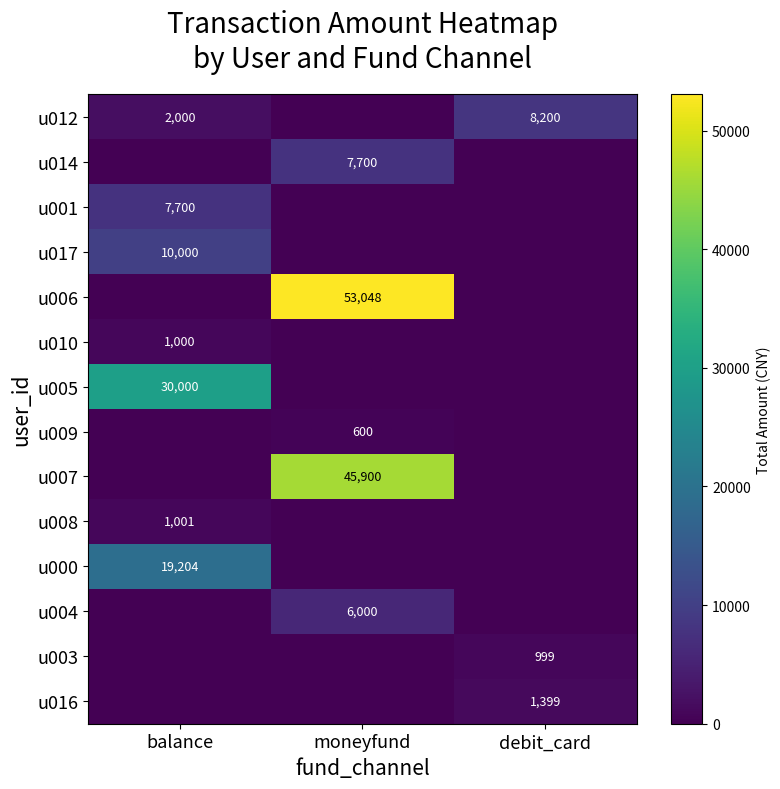

The u003 series shows 999 at debit_card. True or false?

True